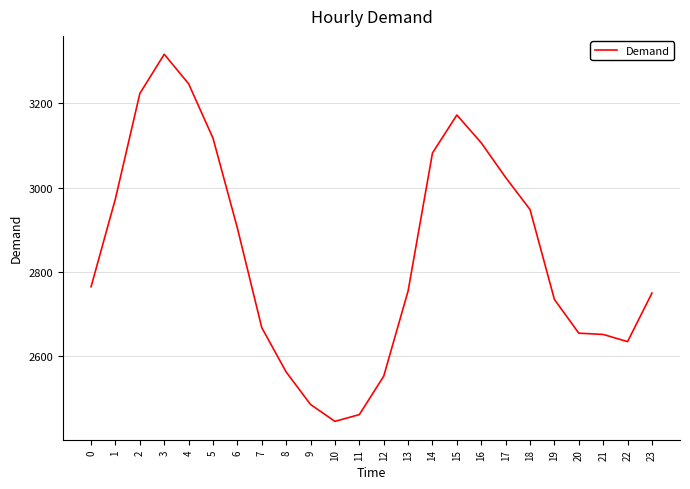

What is the change in value from 16 to 21?

-454